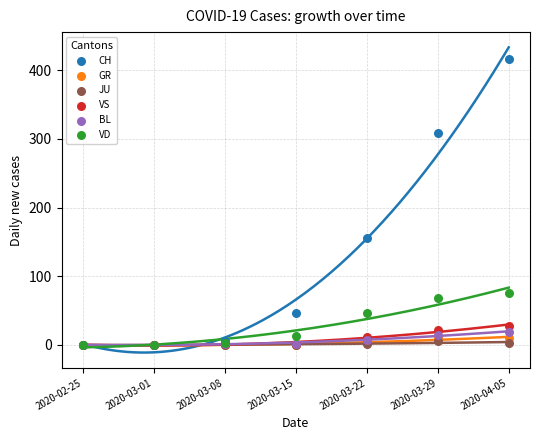

Across all series, what Y value is closest to 208?

155